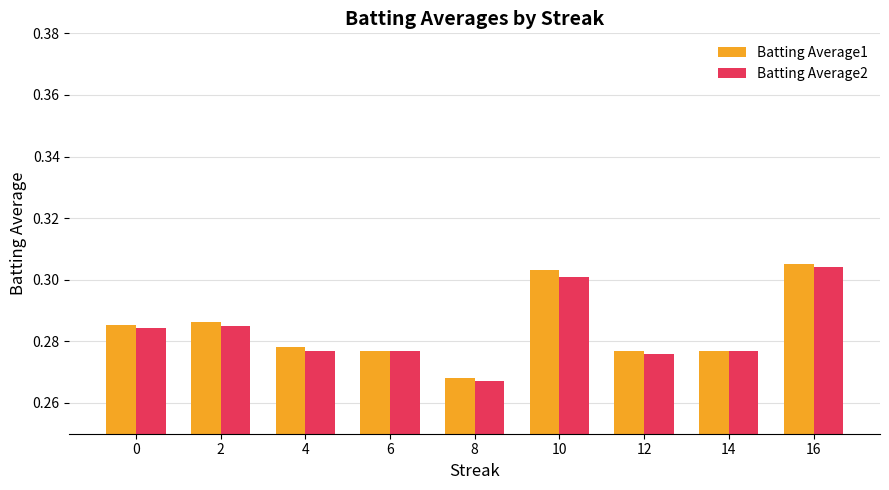

Between 0 and 8, which series saw the biggest shift?

Batting Average1